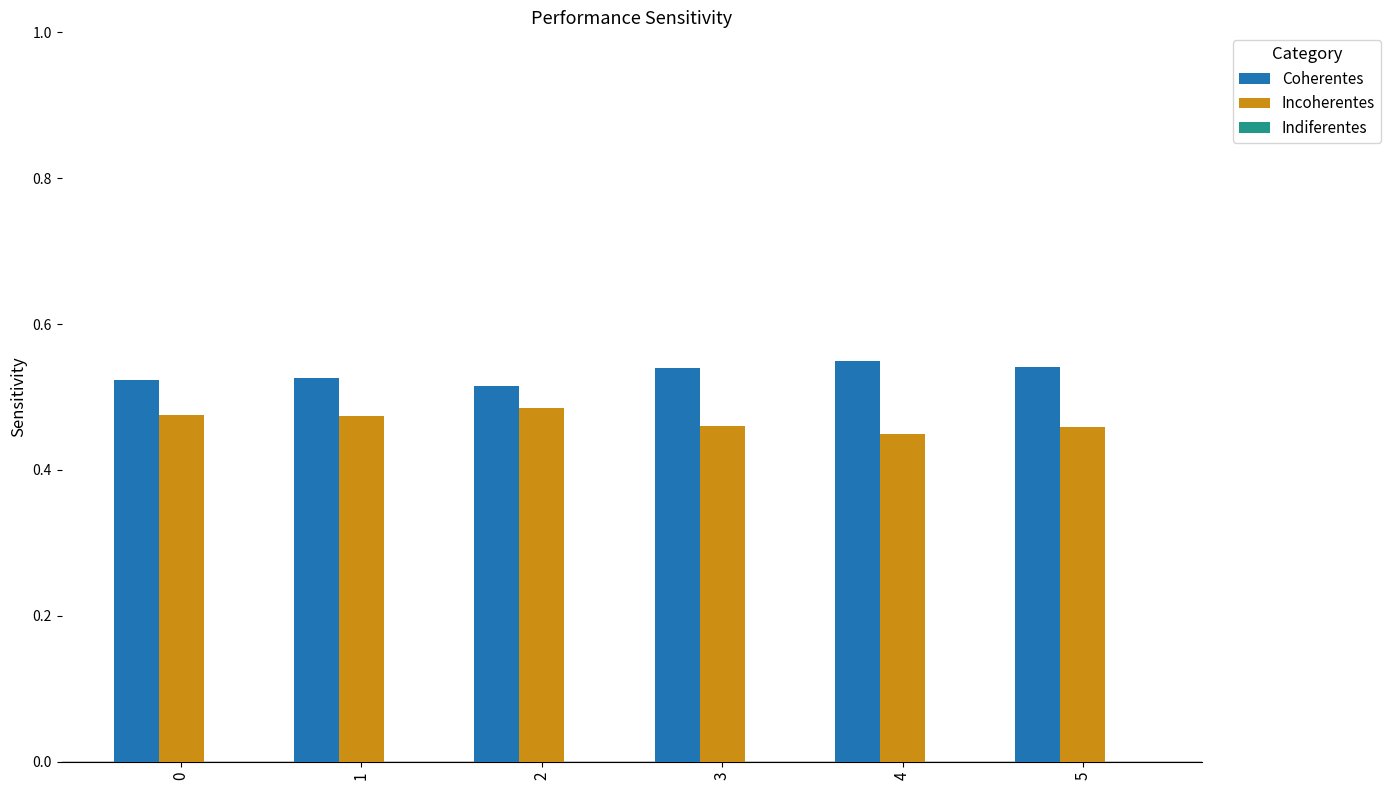

True or false: Incoherentes has a value of 0.8 at 1.

False